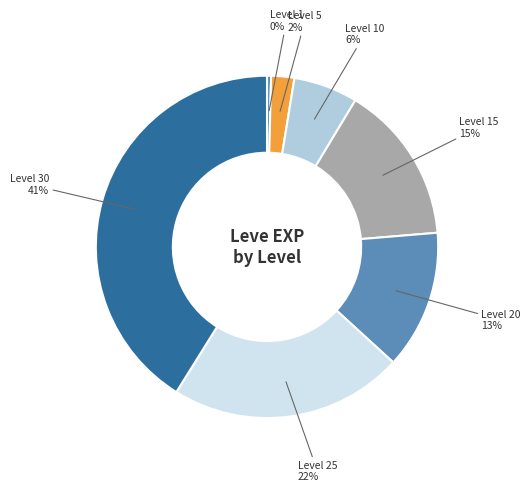

Rank the categories by value from lowest to highest.

Level 1, Level 5, Level 10, Level 20, Level 15, Level 25, Level 30